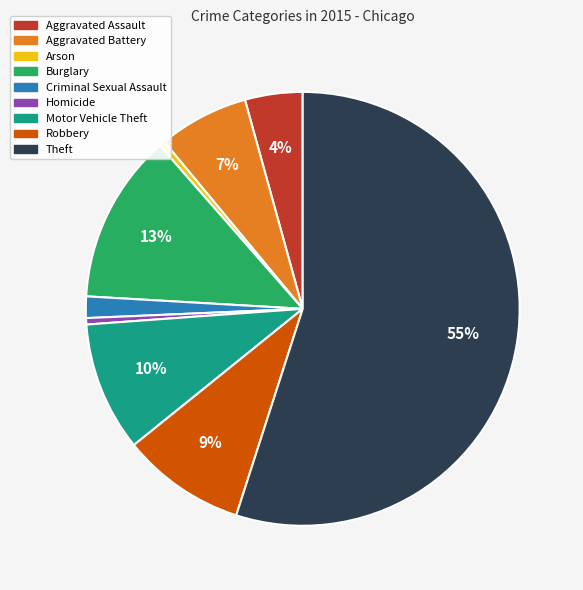

Which category has the biggest portion of the pie?

Theft